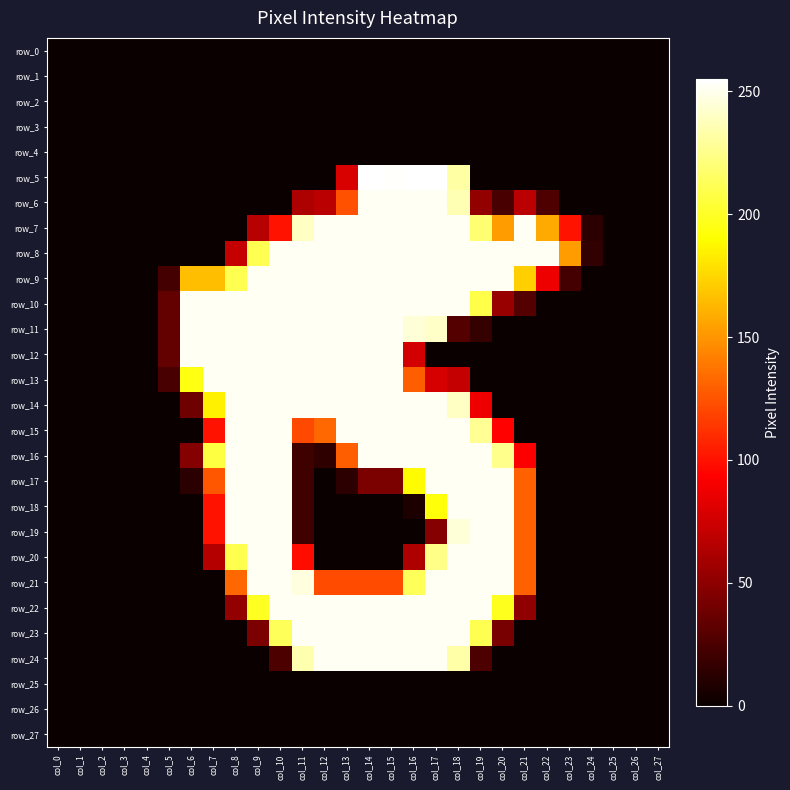

Is the value of row_14 at col_3 greater than the value of row_13 at col_18?

No